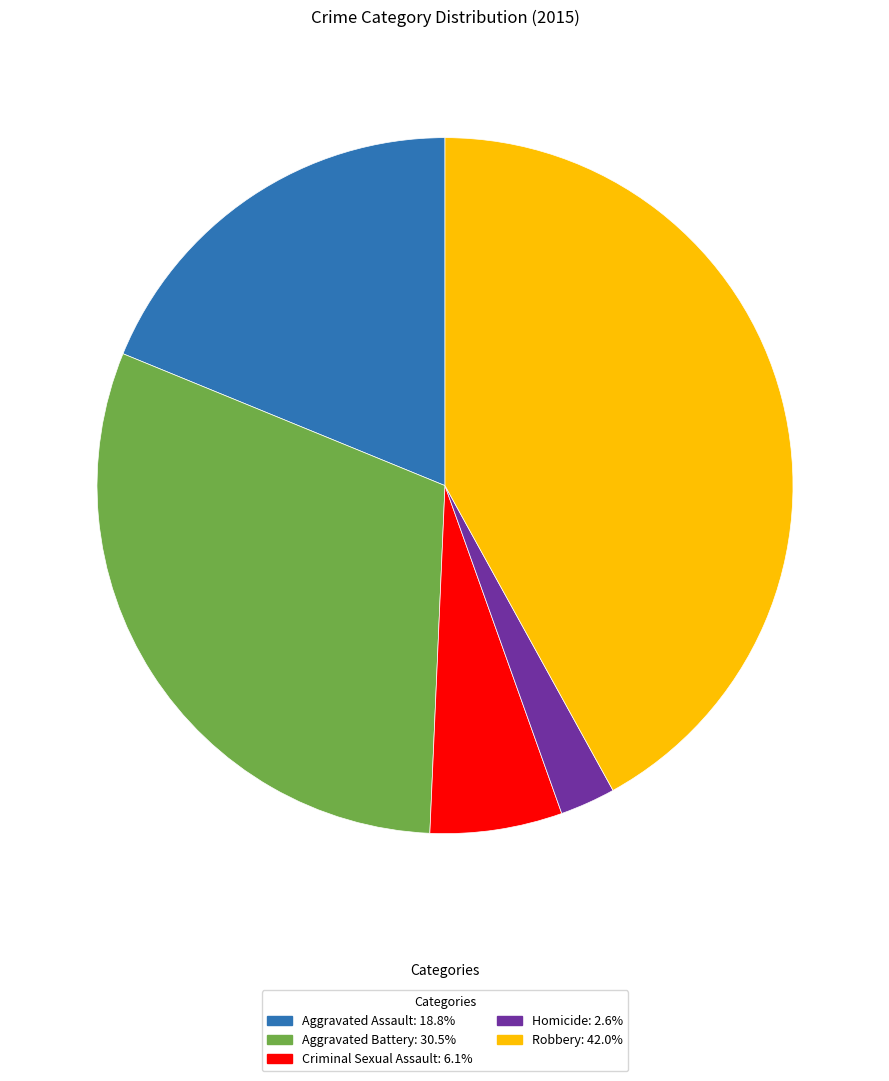

How many segments does this pie chart have?

5